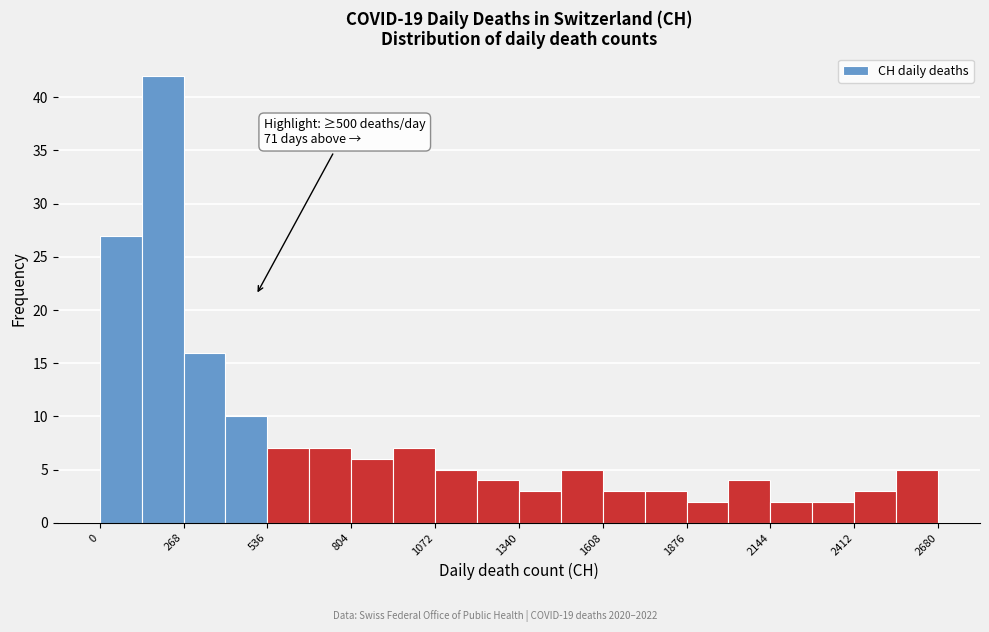

Around what value on the x-axis is the tallest bar? Give the approximate position of its centre, as read against the axis.

200